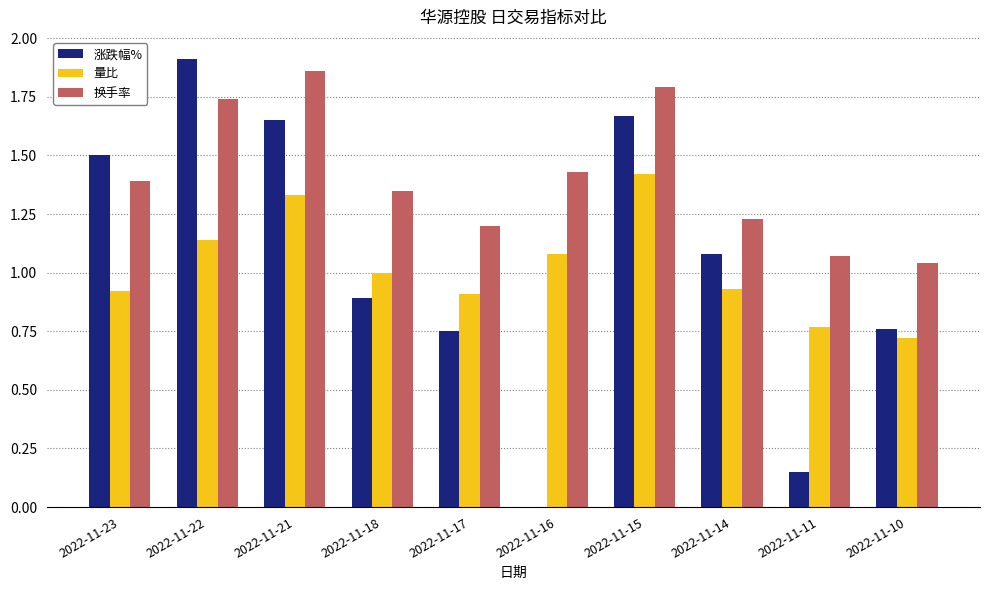

What is the spread (max minus min) of values at 2022-11-10?

0.3